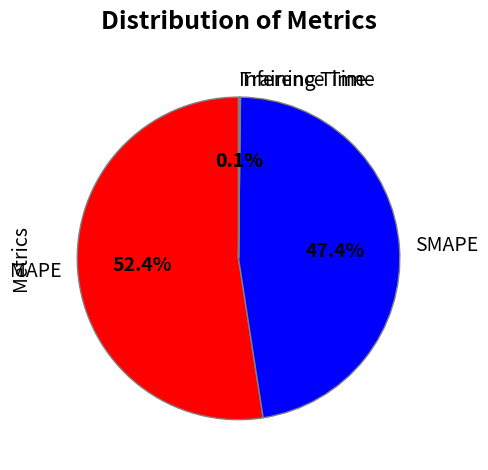

Which slice is the largest?

MAPE